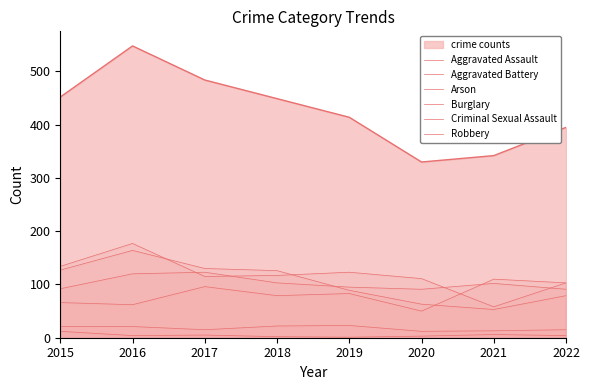

Is the value of Burglary at 2022 greater than the value of Robbery at 2022?

Yes